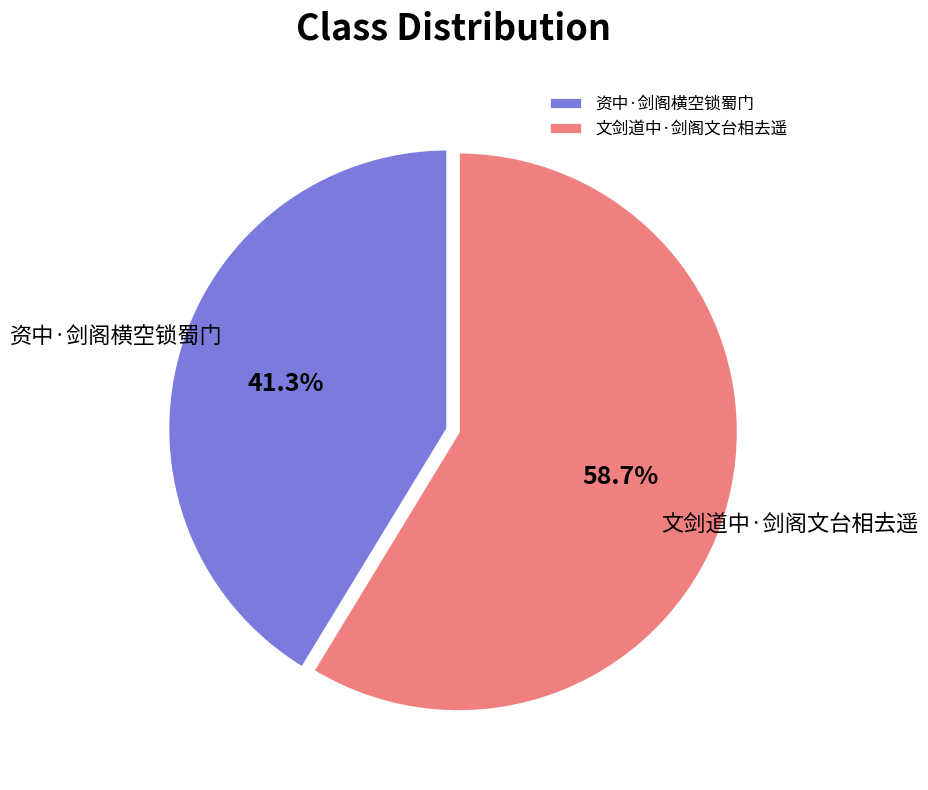

To the nearest percent, what is the average slice percentage?

50%